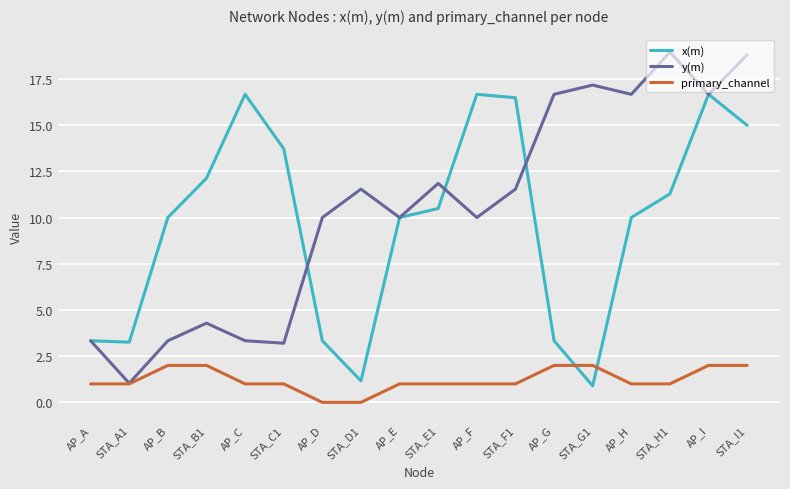

What position from the right is AP_E?

10